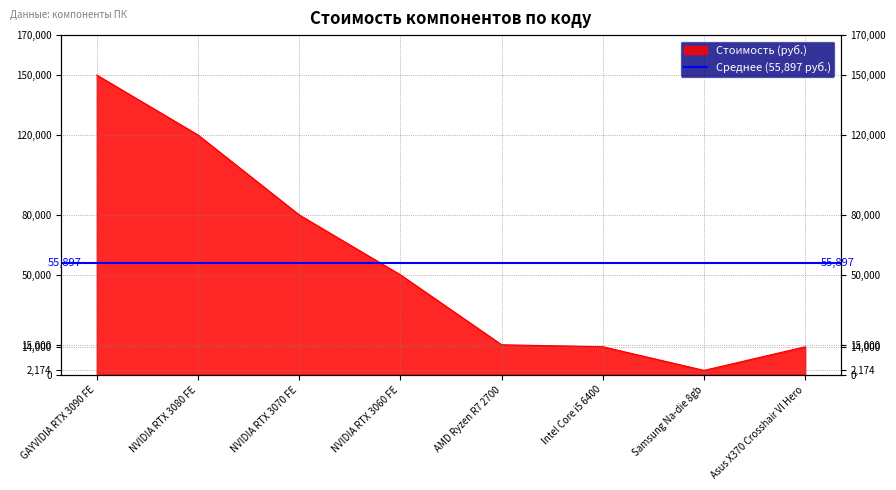

What is the value of the 1st point from the left?

150000